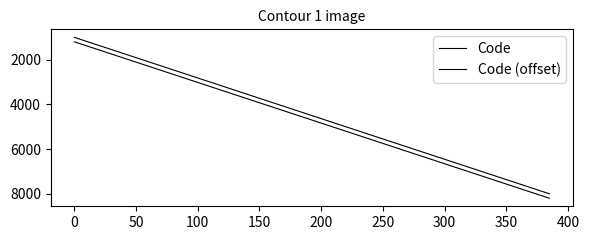

Does the chart have visible grid lines?

No